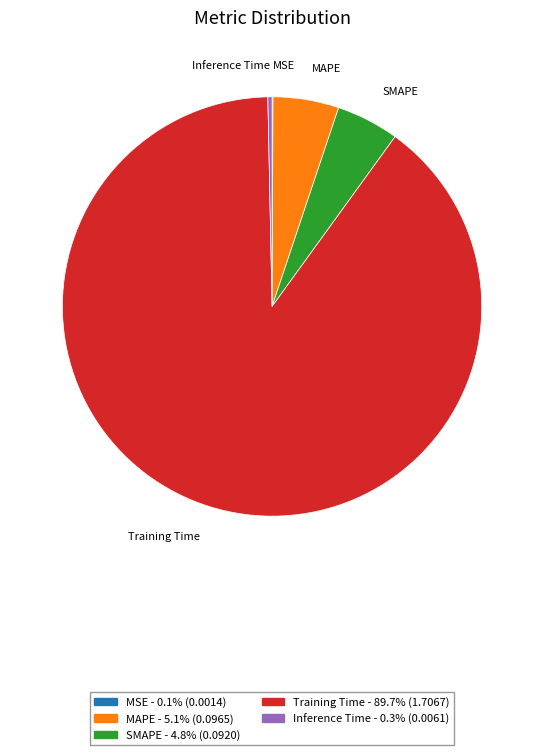

Combined, do SMAPE and MAPE account for over 50%?

No